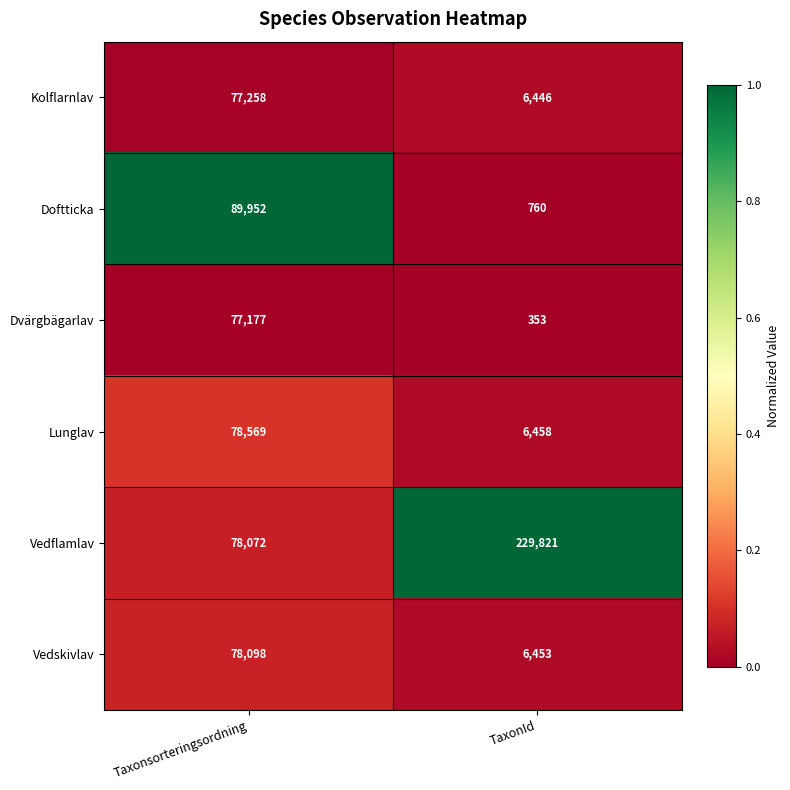

At Taxonsorteringsordning, list the series in order from largest to smallest.

Doftticka, Lunglav, Vedskivlav, Vedflamlav, Kolflarnlav, Dvärgbägarlav